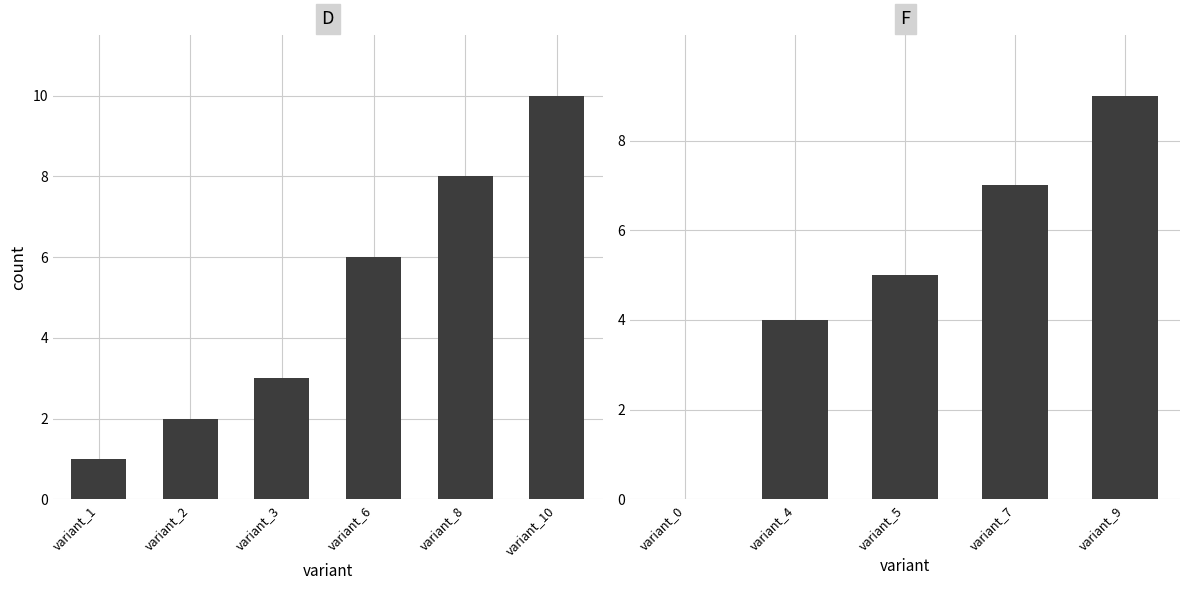

What is the maximum value shown in the chart?

10